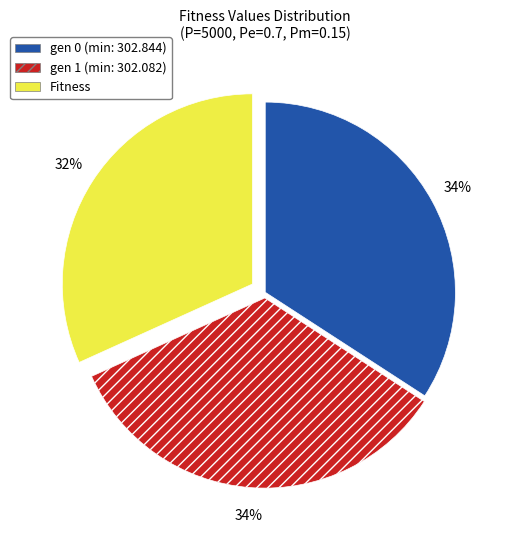

True or false: gen 0 (min: 302.844) accounts for 28% of the total.

False